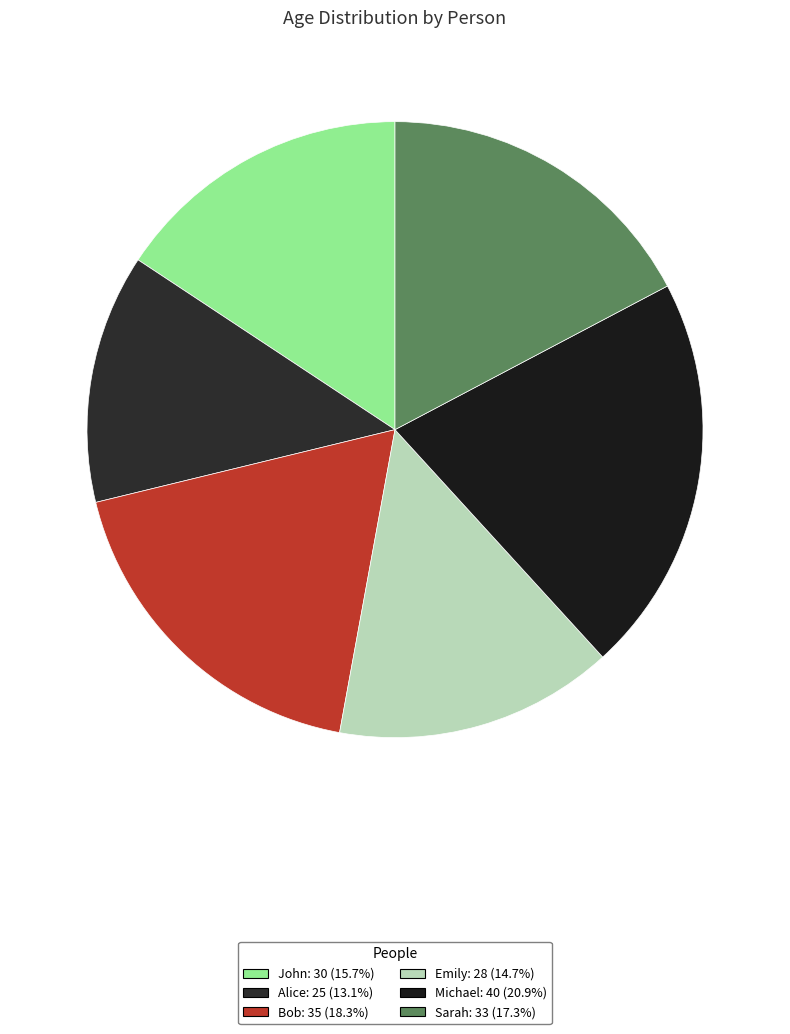

How many slices are in this pie chart?

6